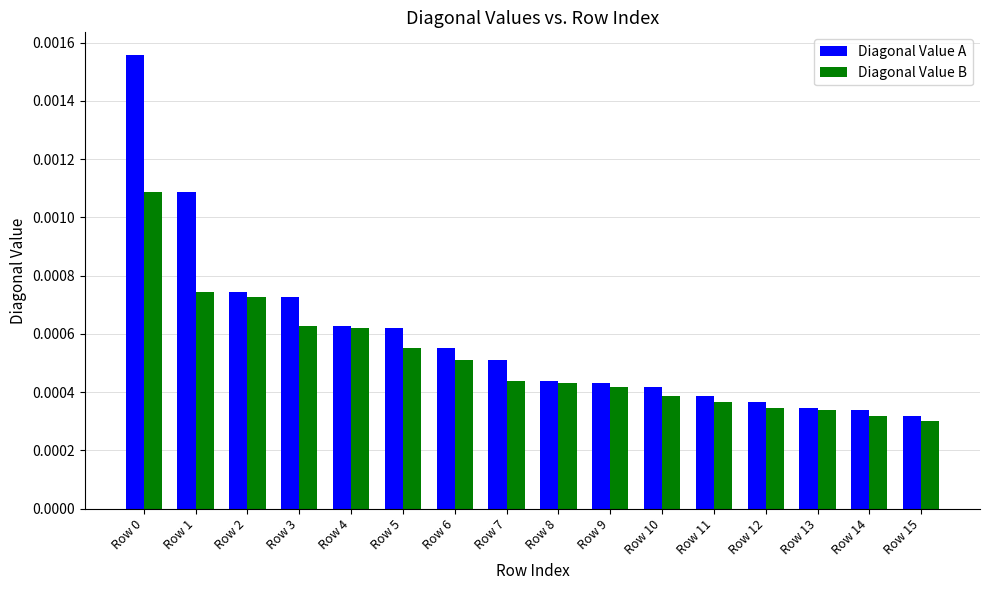

Which series has the widest spread of values?

Diagonal Value A